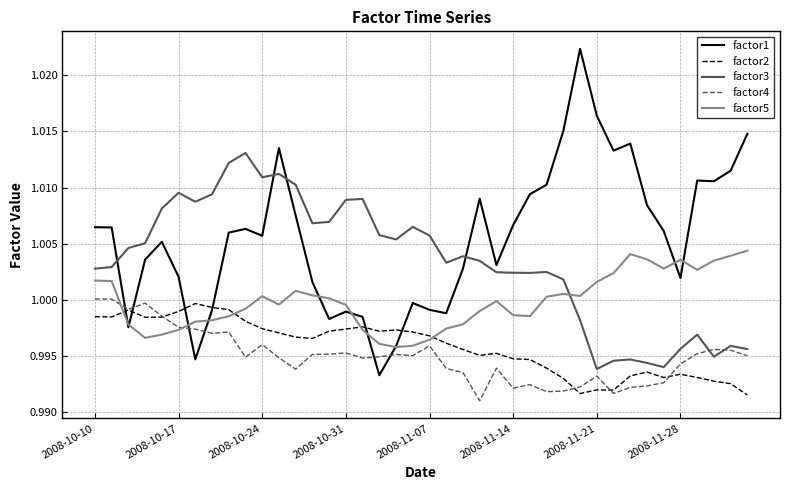

After their last crossing, which series has the higher values: factor4 or factor5?

factor5